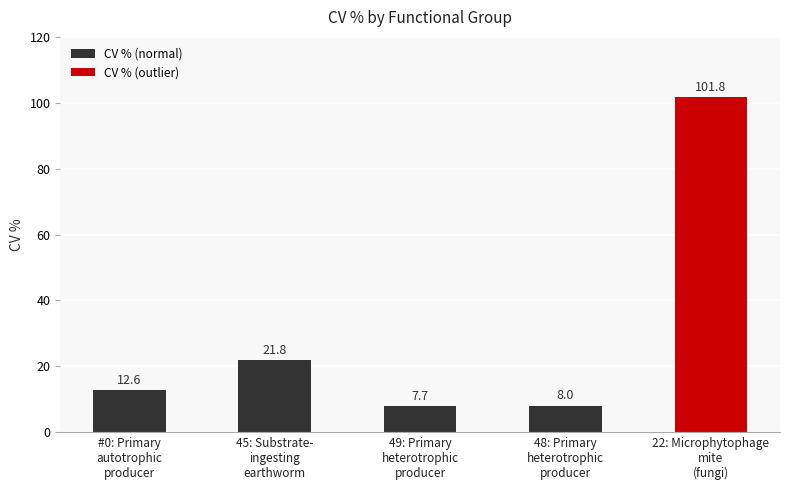

How many data points are less than 12?

2